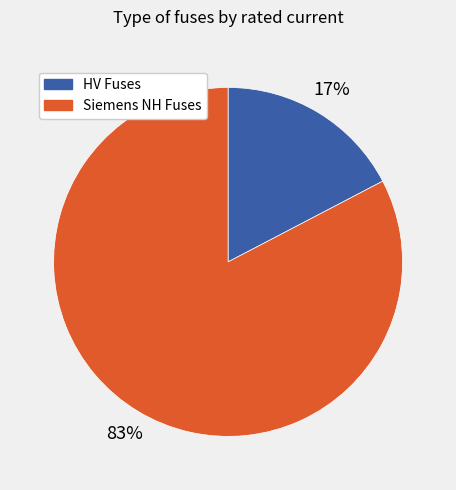

Does any single category account for the majority?

Yes